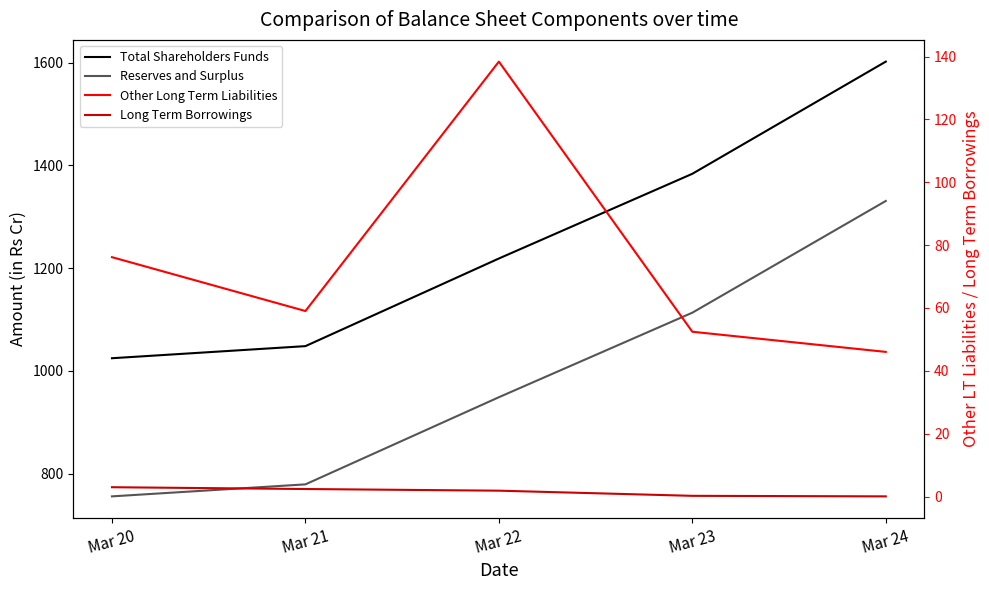

How many data points does each series have?

5